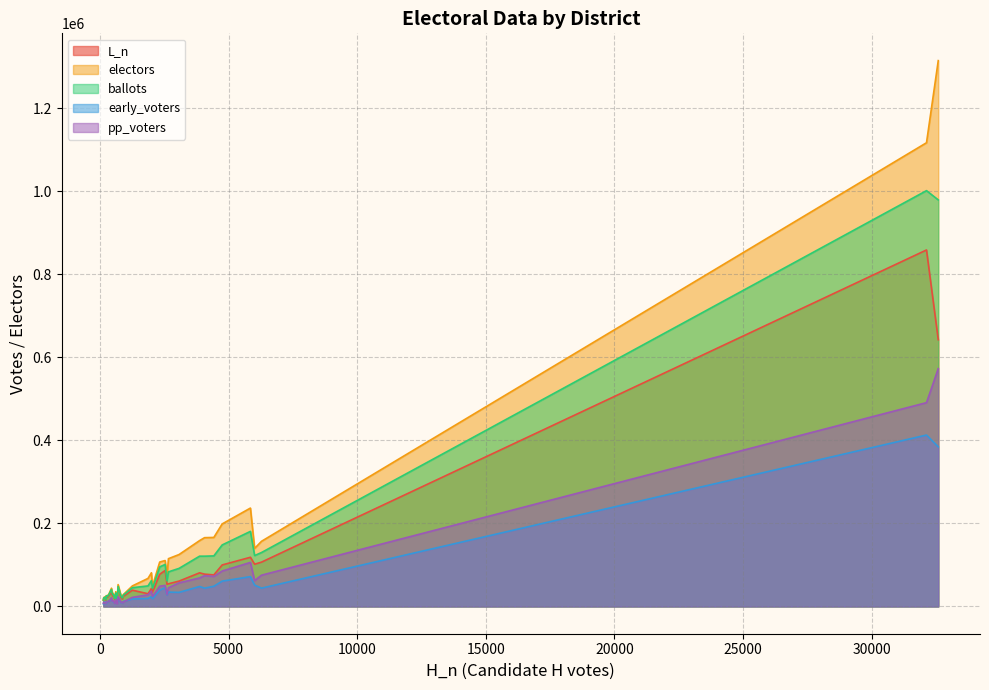

How many values in the pp_voters series are below 21017?

20